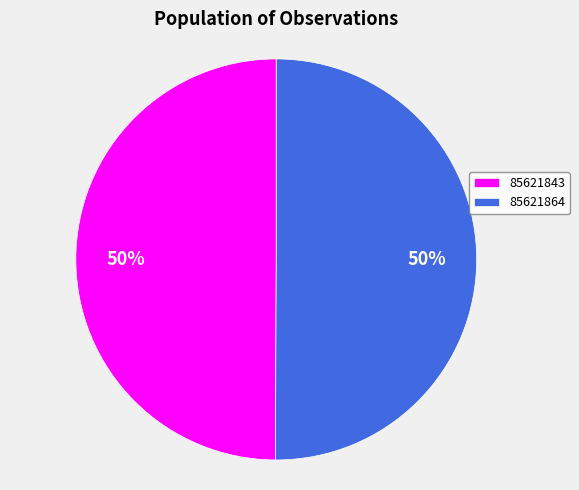

Do 85621864 and 85621843 together represent more than half of the pie?

Yes